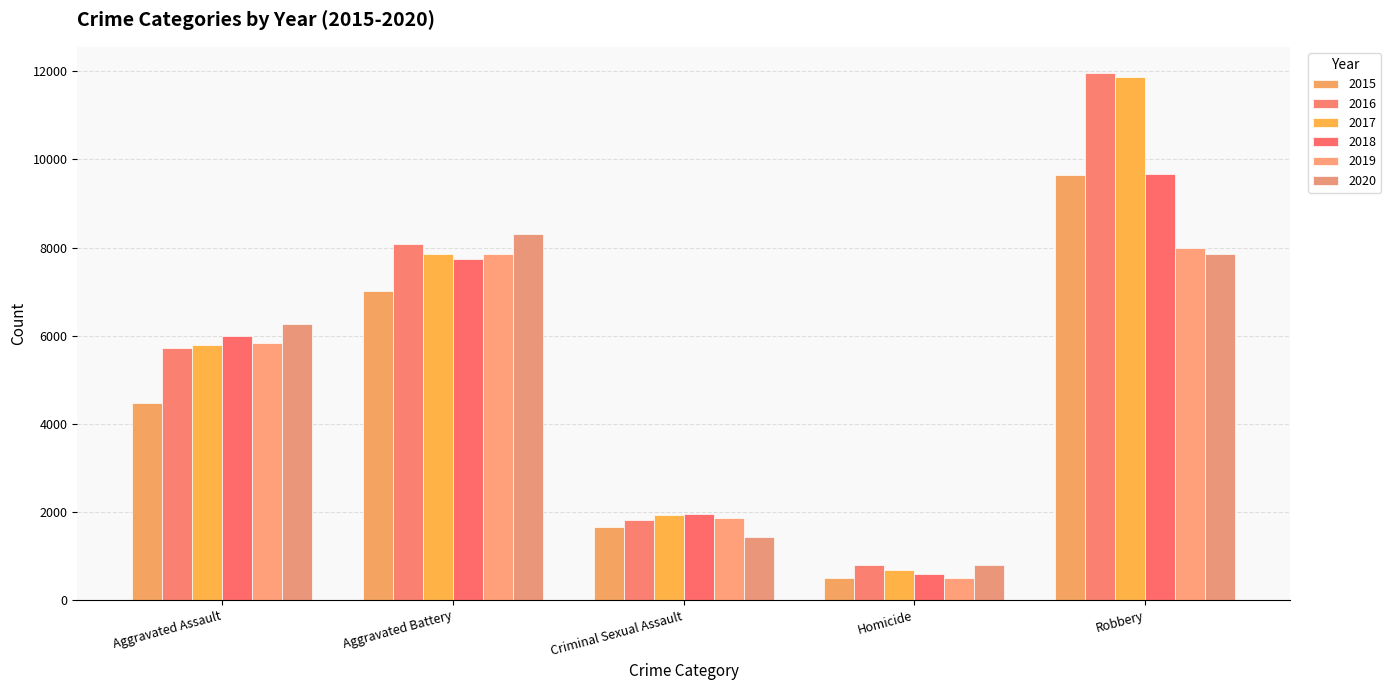

Count the number of data series in this chart.

6